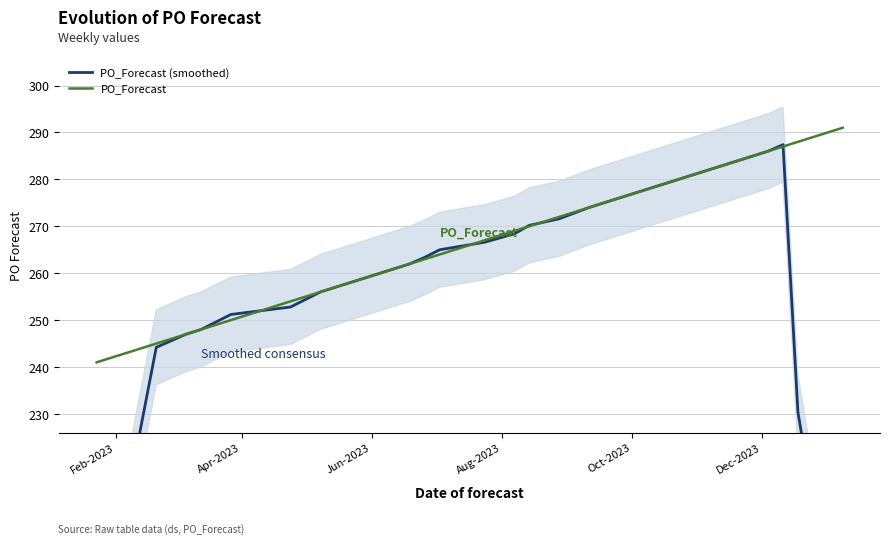

What is the highest value of the PO_Forecast series?

291